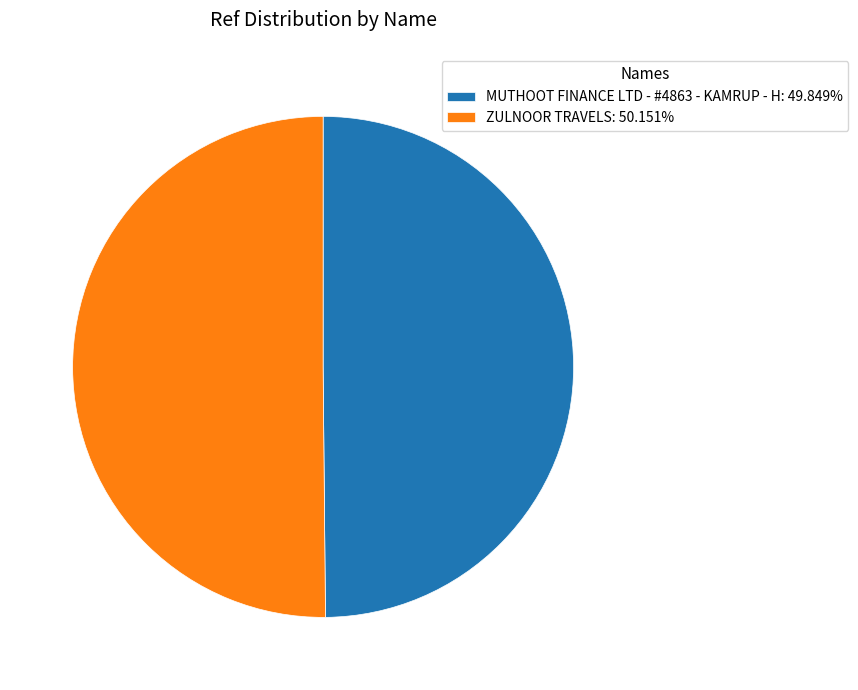

Do ZULNOOR TRAVELS: 50.151% and MUTHOOT FINANCE LTD - #4863 - KAMRUP - H: 49.849% together represent more than half of the pie?

Yes